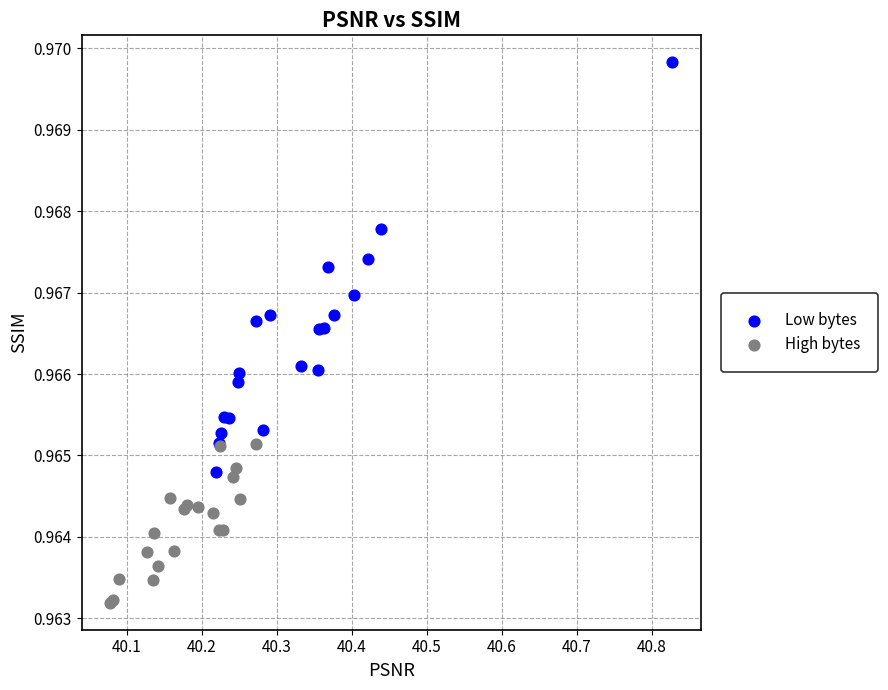

Which series contains the highest Y value?

Low bytes